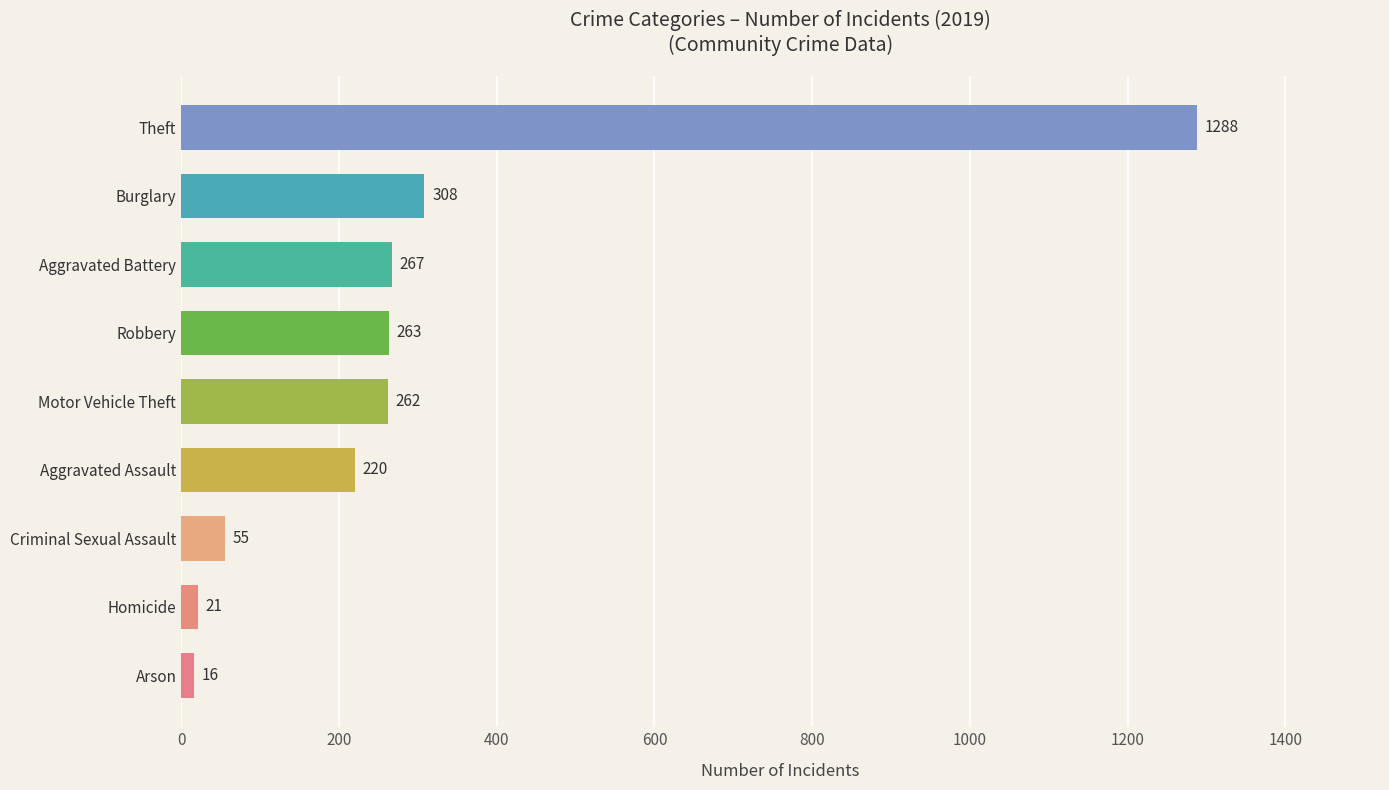

Where is the data nearest to the value 652?

Burglary